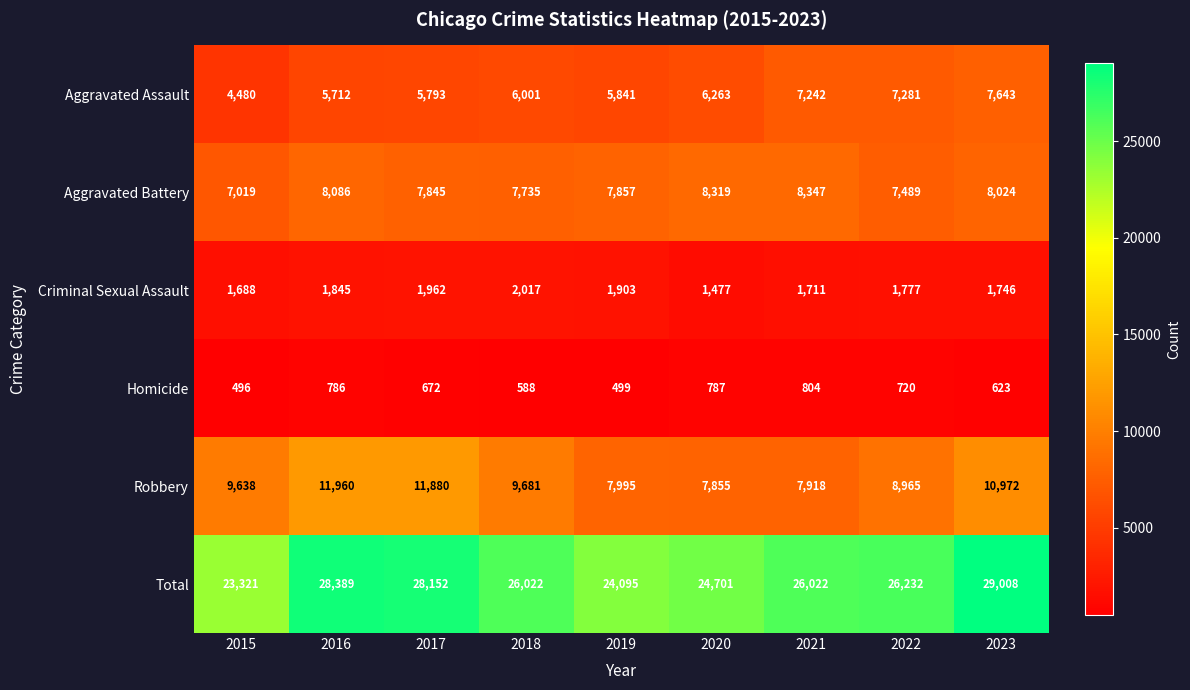

Rank the categories by Aggravated Battery value from highest to lowest.

2021, 2020, 2016, 2023, 2019, 2017, 2018, 2022, 2015